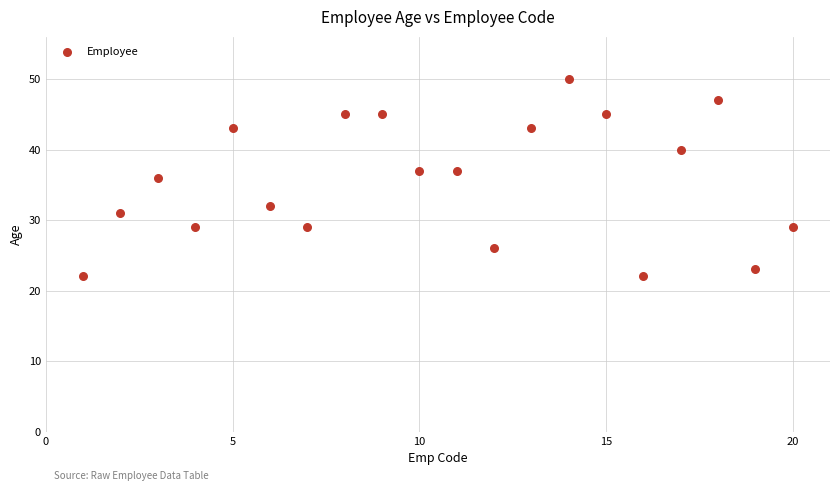

What is the range of Y values (max minus min)?

28